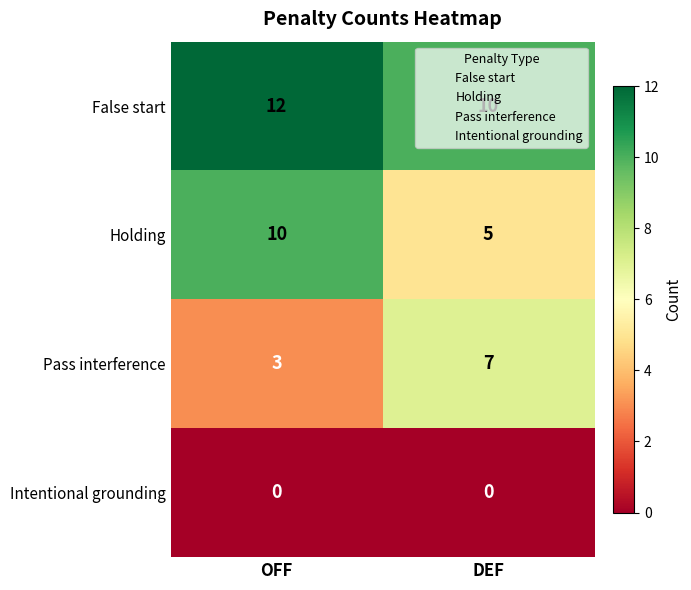

List the series in order of their peak value, highest first.

False start, Holding, Pass interference, Intentional grounding